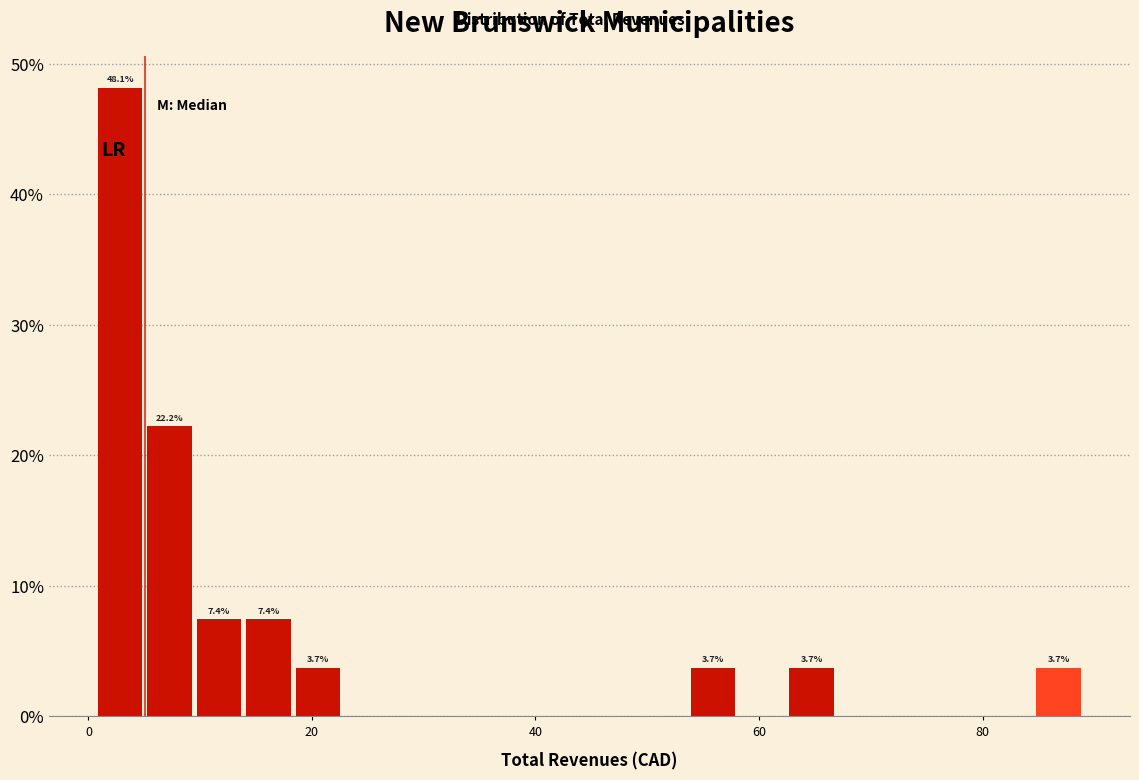

Around what value on the x-axis is the tallest bar? Give the approximate position of its centre, as read against the axis.

2